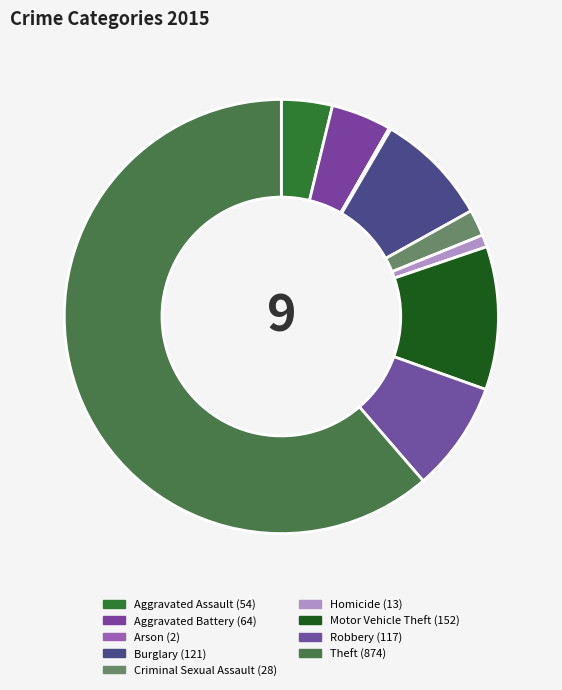

How many slices are in this pie chart?

9